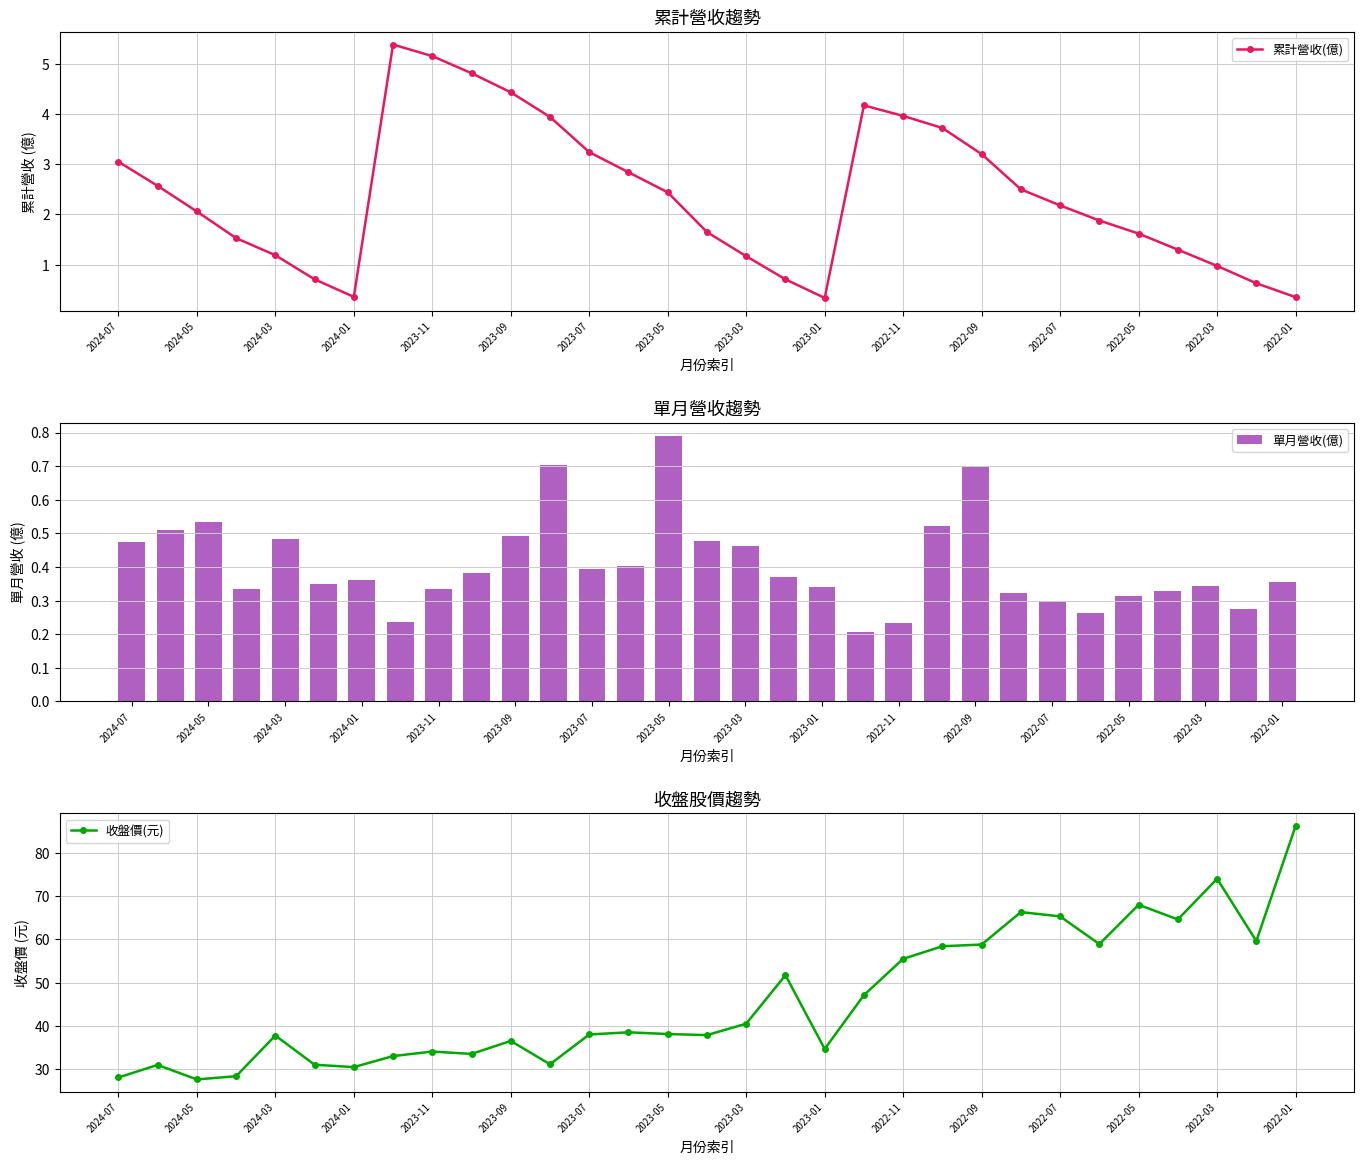

True or false: 累計營收(億) has a value of 6.9 at 19.

False